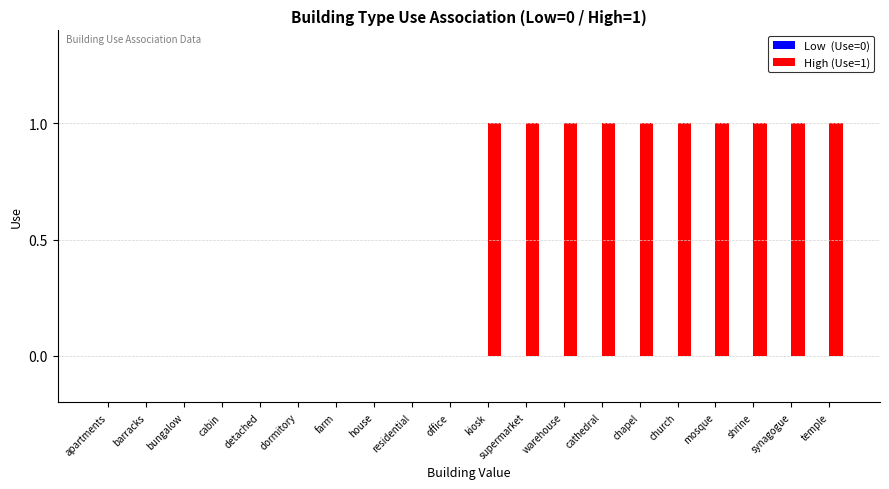

The value at bungalow is -1. True or false?

False